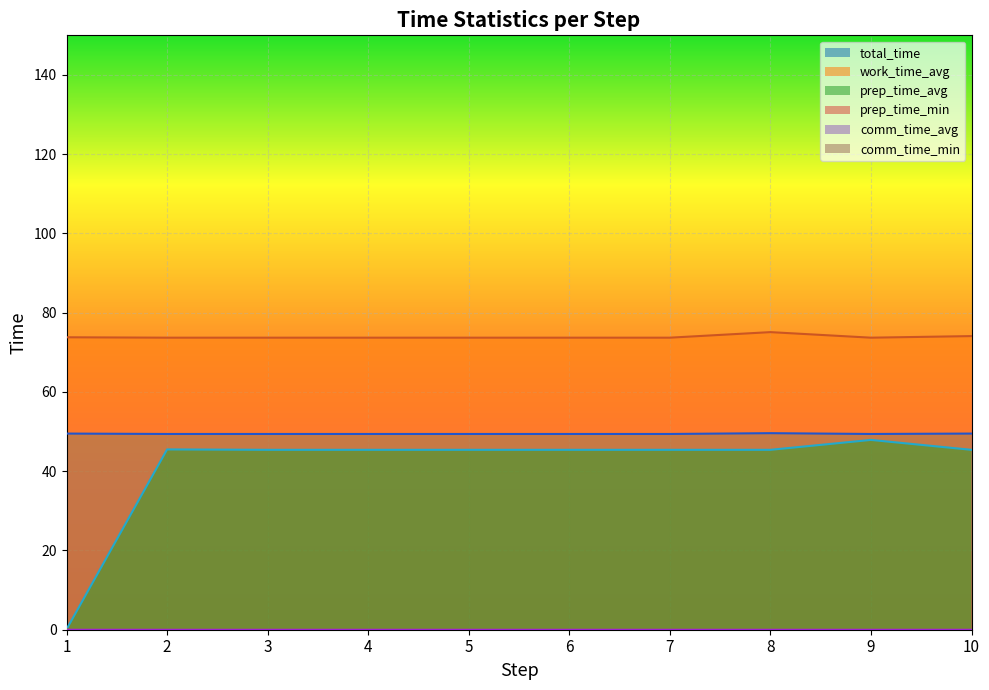

How many lines are shown in the chart?

6